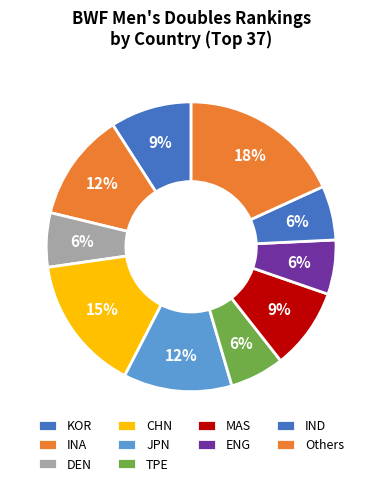

To the nearest percent, what is the difference between the largest and smallest slice percentages?

12%